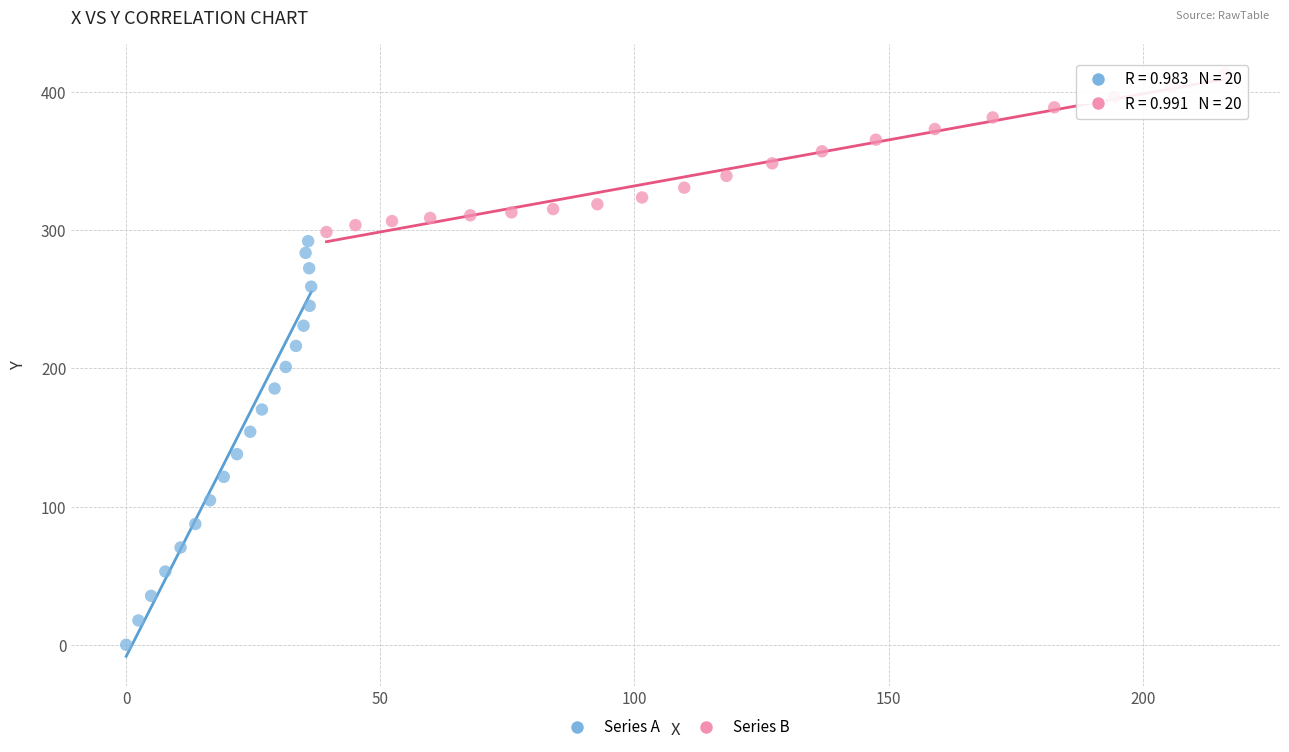

What are all the series names shown in the legend?

Series A, Series B